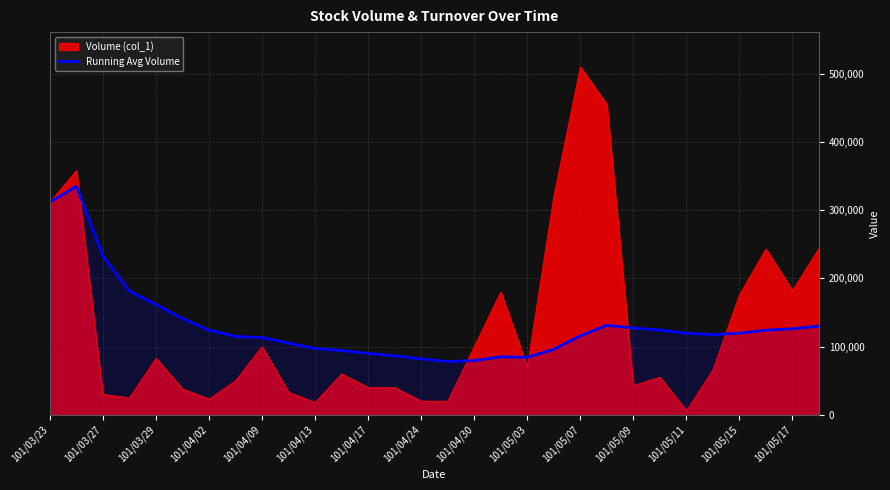

The chart shows a value of 117500.0 at 25. True or false?

True